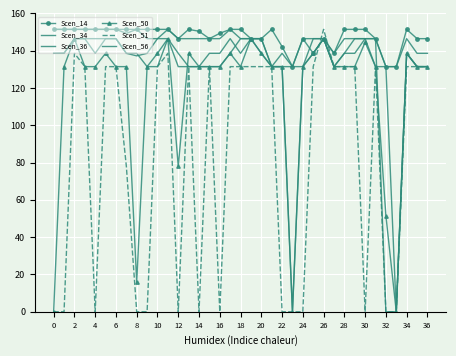

How many lines are shown in the chart?

6